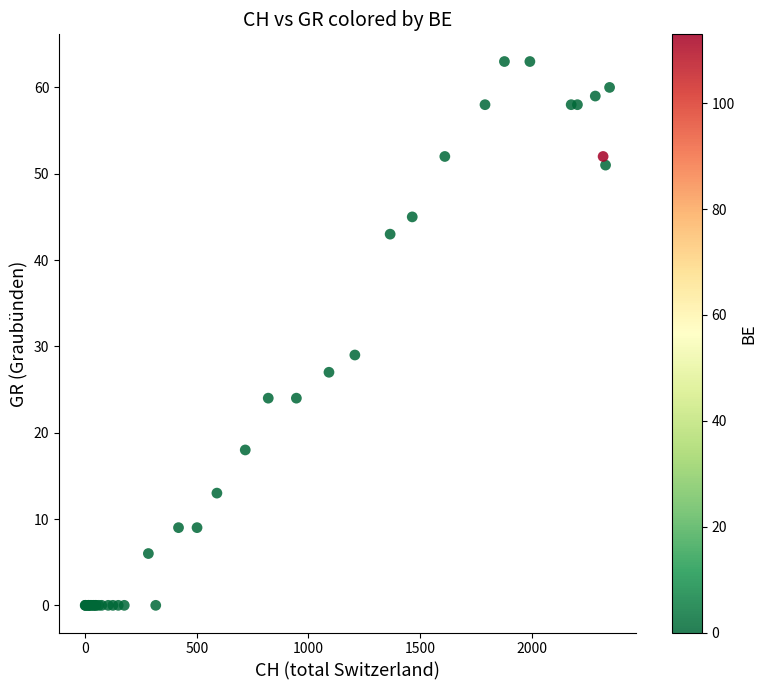

What Y value in the scatter plot is closest to 31?

29